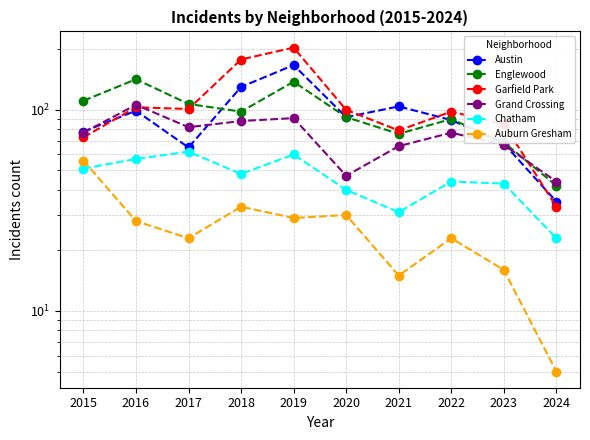

What is the total value across all series at 2016?

535